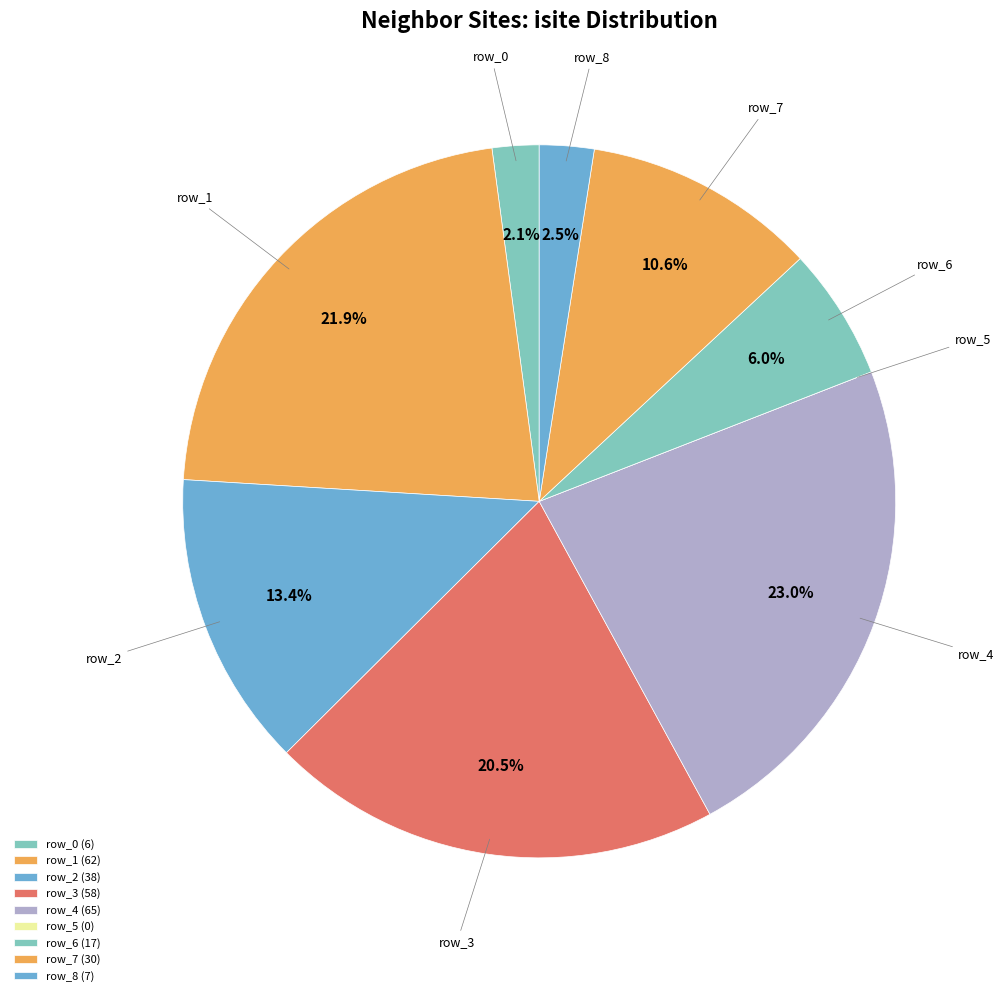

Which has a higher value, row_2 or row_3?

row_3